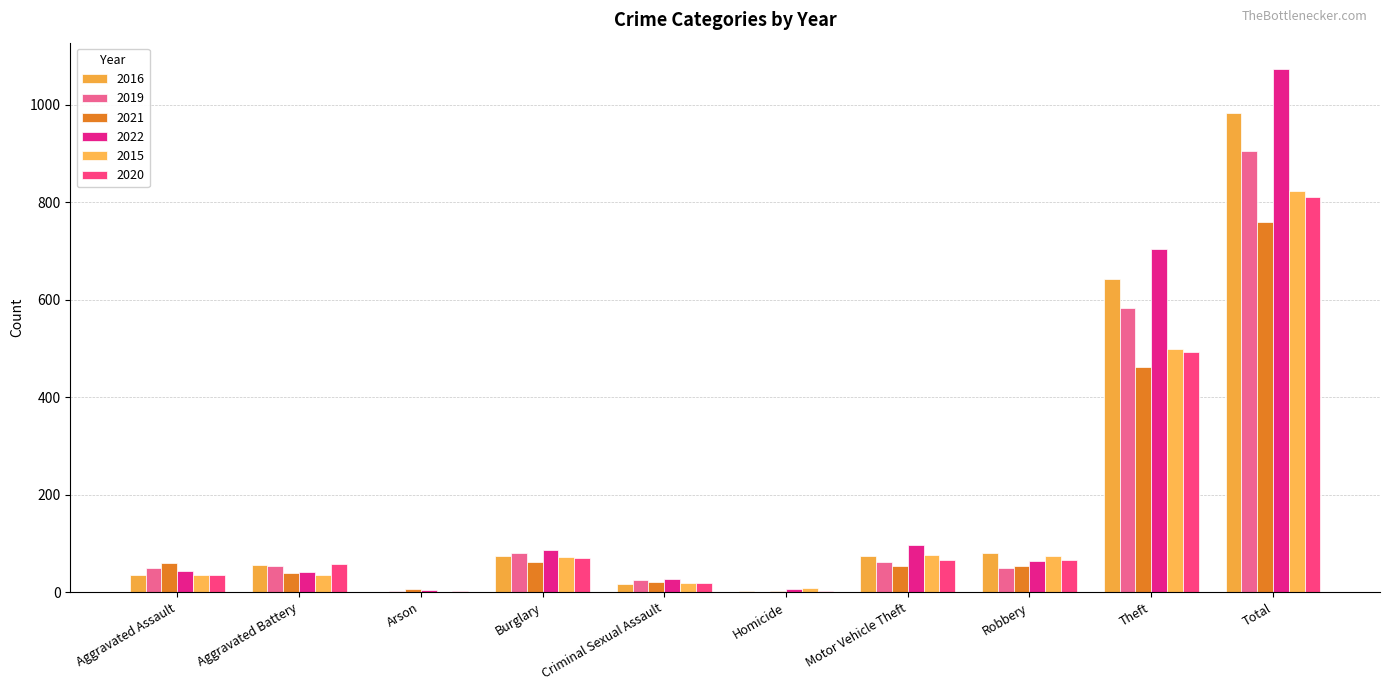

What position from the right is Theft?

2